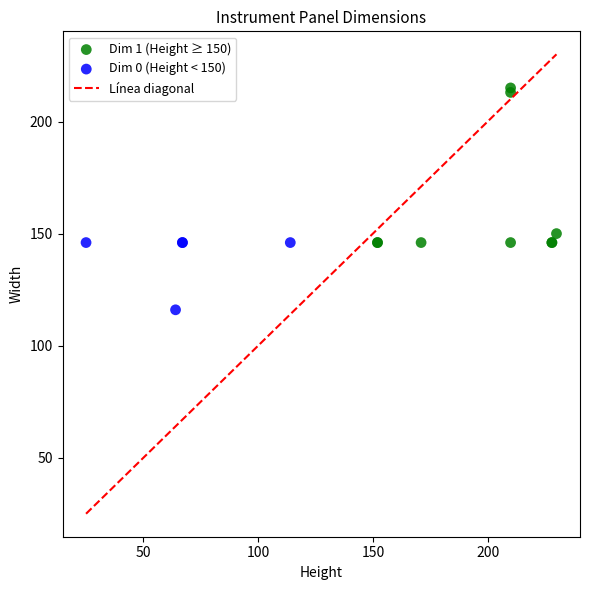

Which series reaches the maximum Y coordinate?

Dim 1 (Height ≥ 150)